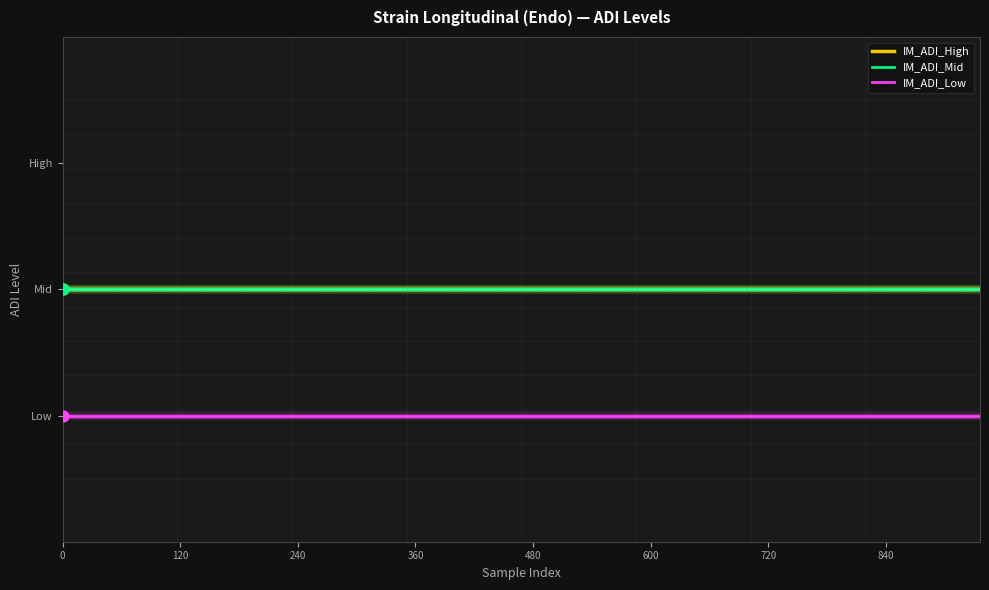

What are all the series names shown in the legend?

IM_ADI_High, IM_ADI_Mid, IM_ADI_Low